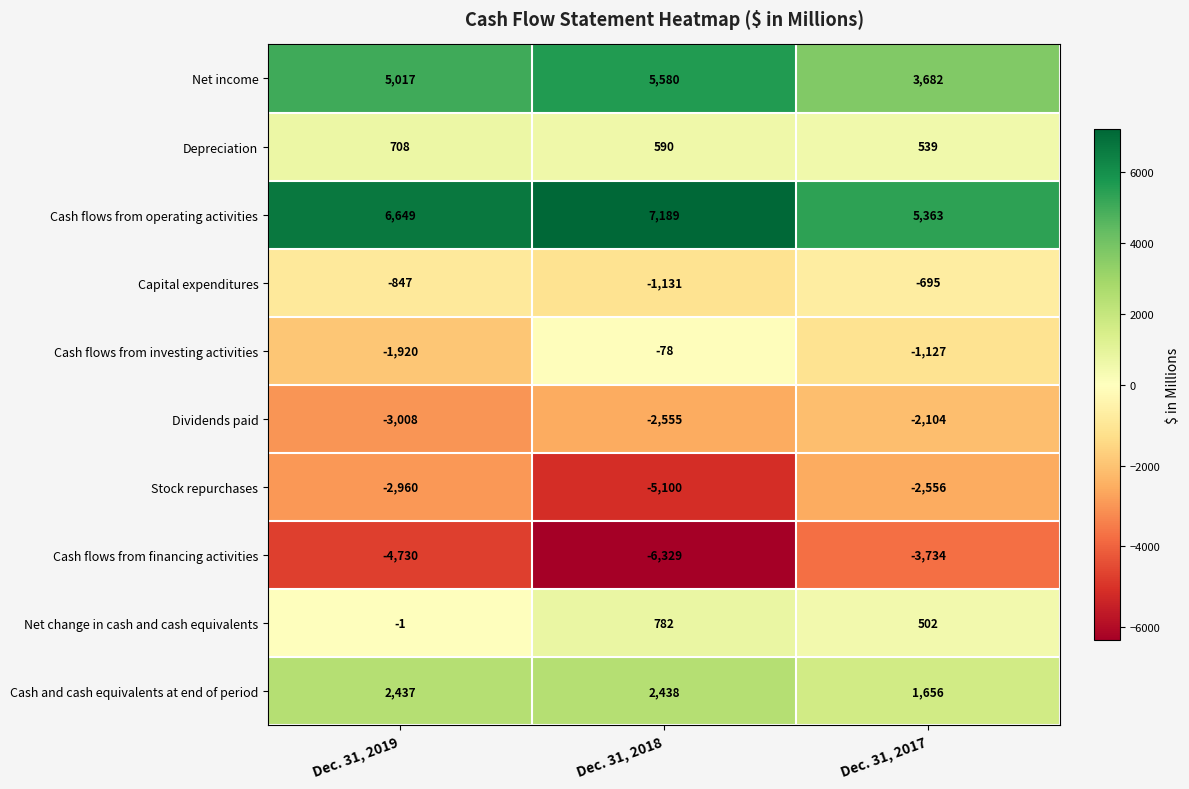

Which series has the largest total across all categories?

Cash flows from operating activities